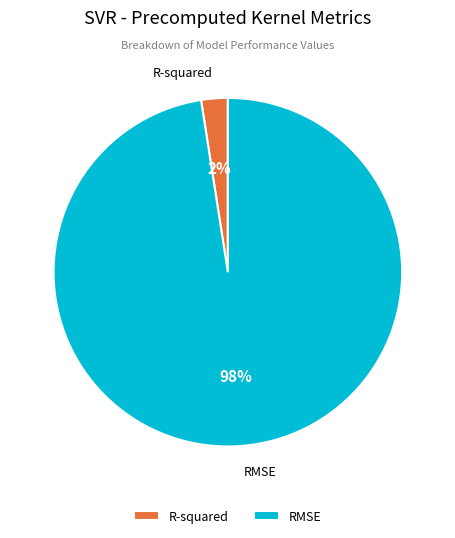

To the nearest percent, what is the combined percentage of RMSE and R-squared?

100%